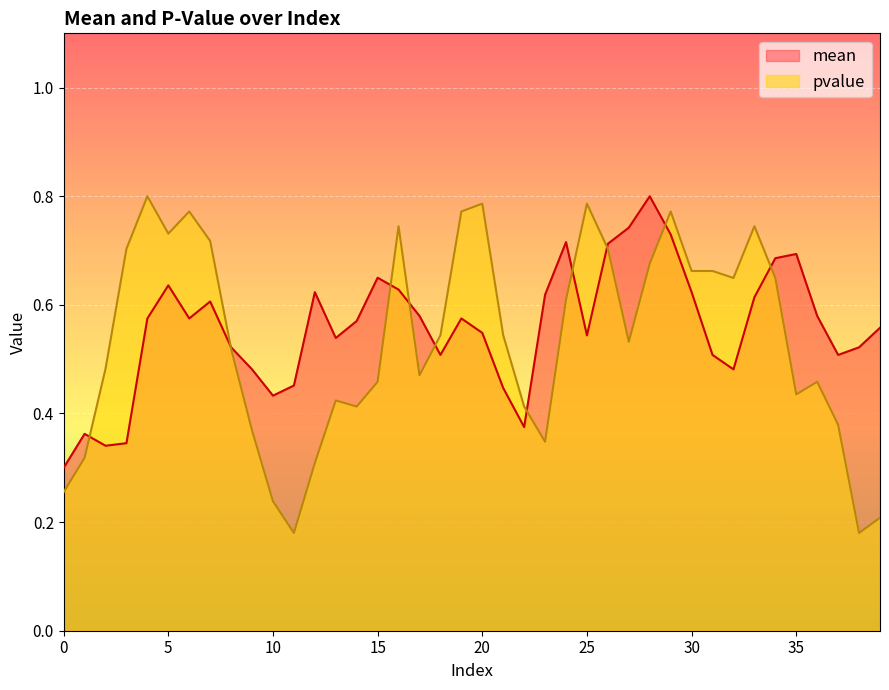

What are all the series names shown in the legend?

mean, pvalue